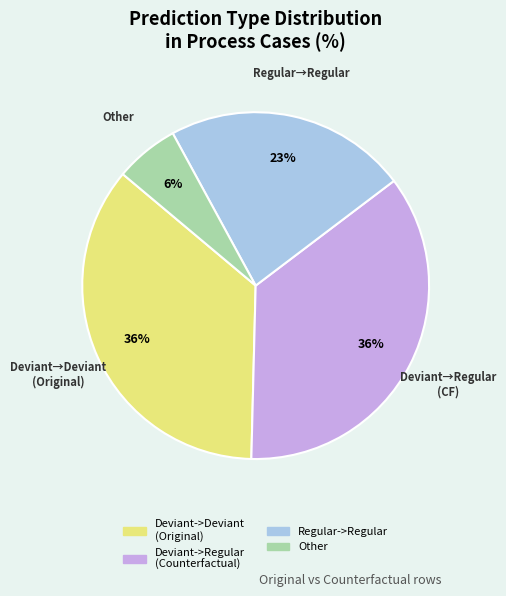

Does any single category account for the majority?

No